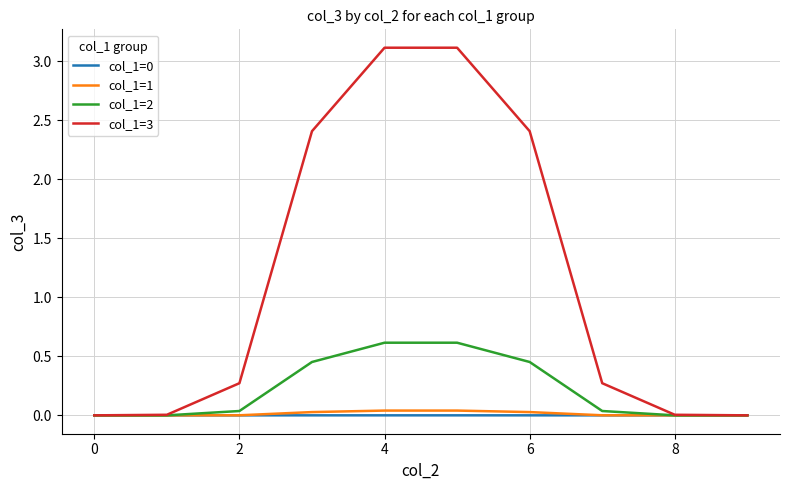

What is the greatest value displayed?

3.1